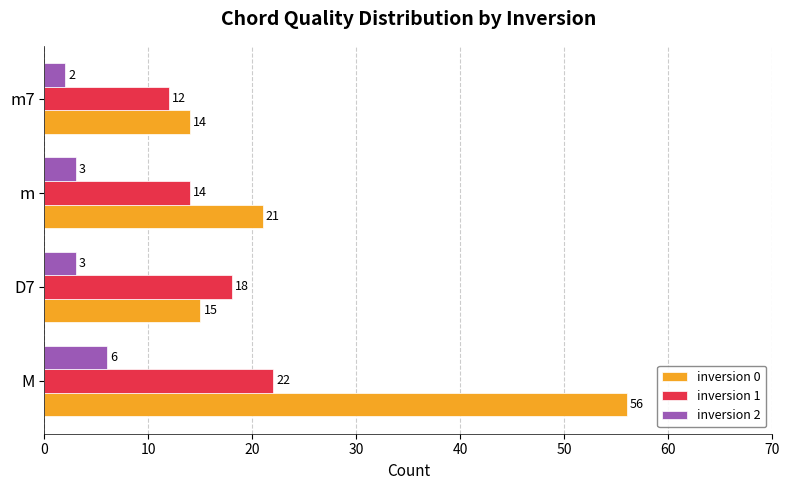

What is the difference between the maximum and minimum values in the inversion 2 series?

4